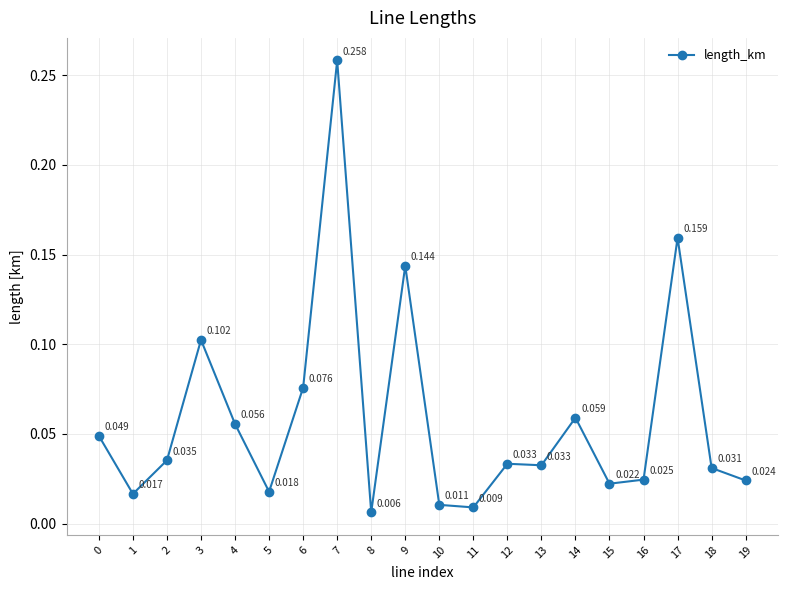

How many lines are shown in the chart?

1